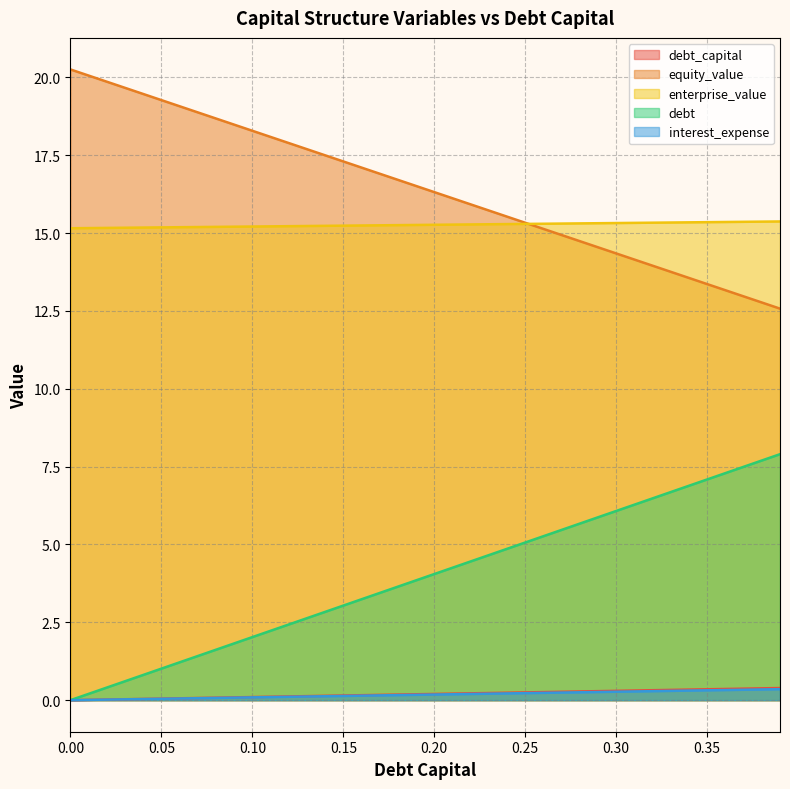

Is it true that debt_capital equals 0.2 at 0.25?

True